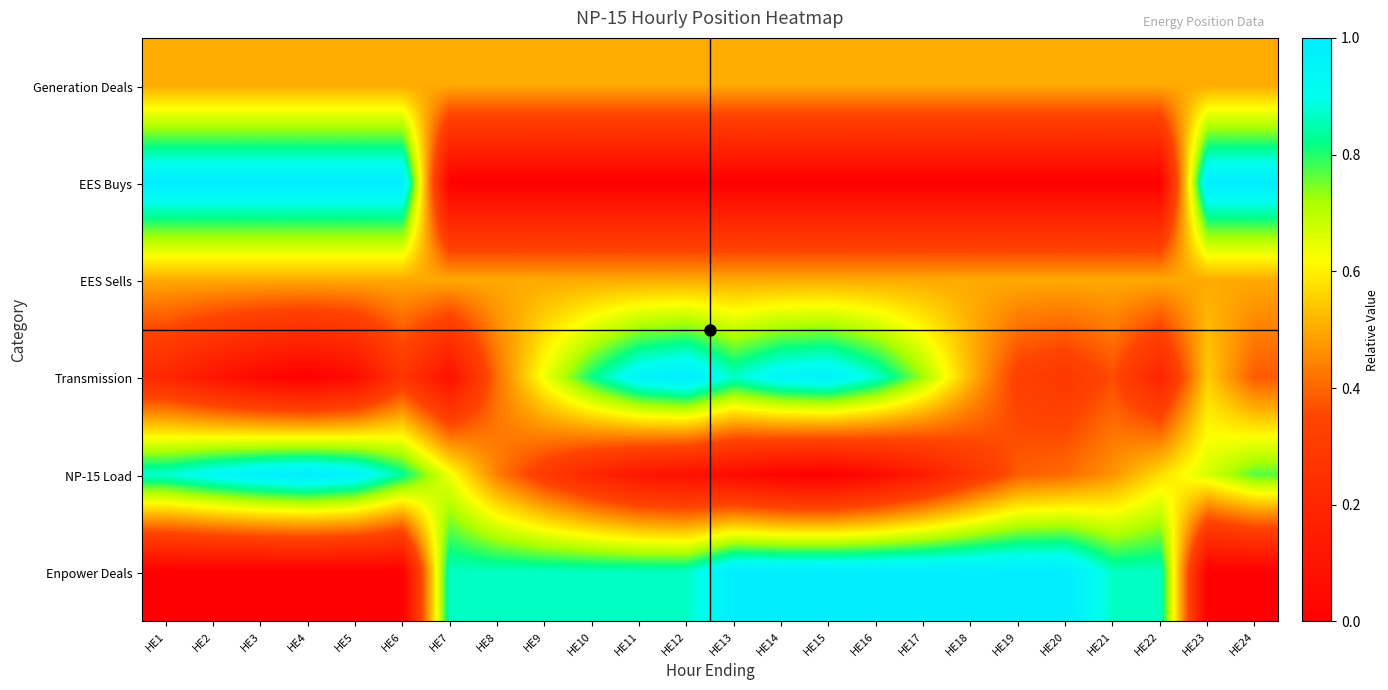

What is the total value across all series at HE19?

2.7